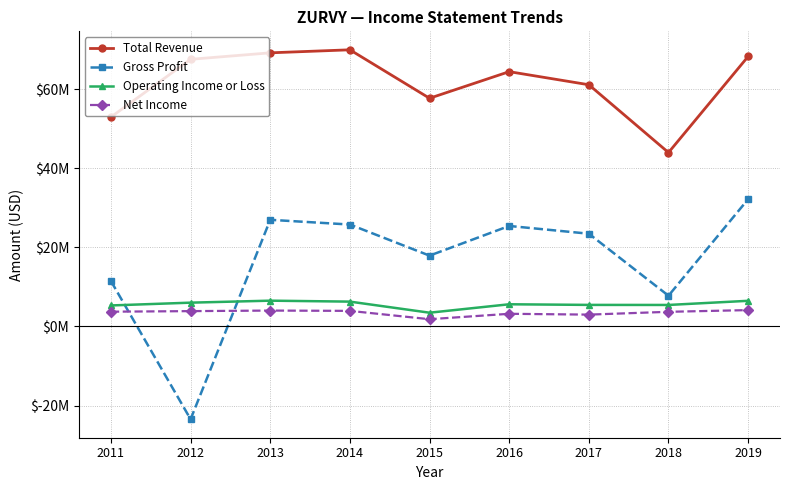

Which series has the largest total across all categories?

Total Revenue